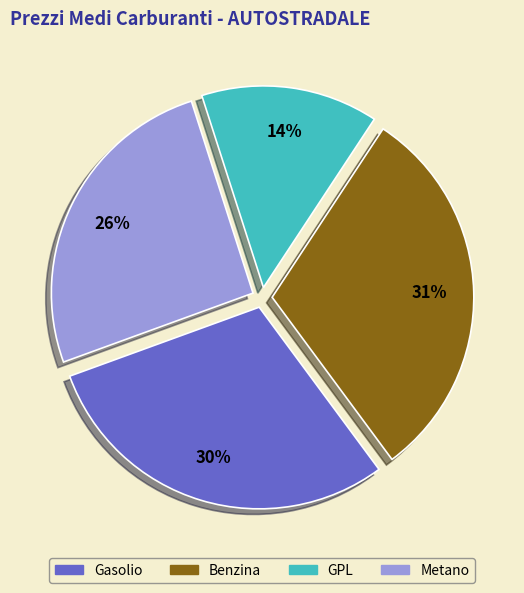

Count the number of slices in the pie.

4